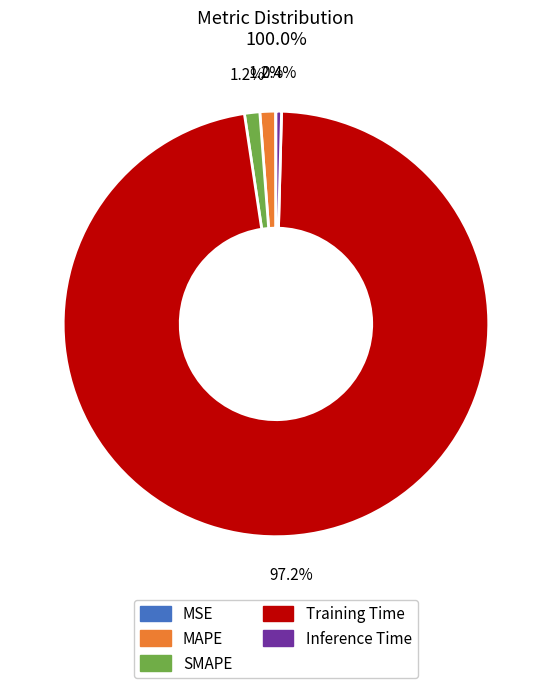

Which slice is the largest?

Training Time